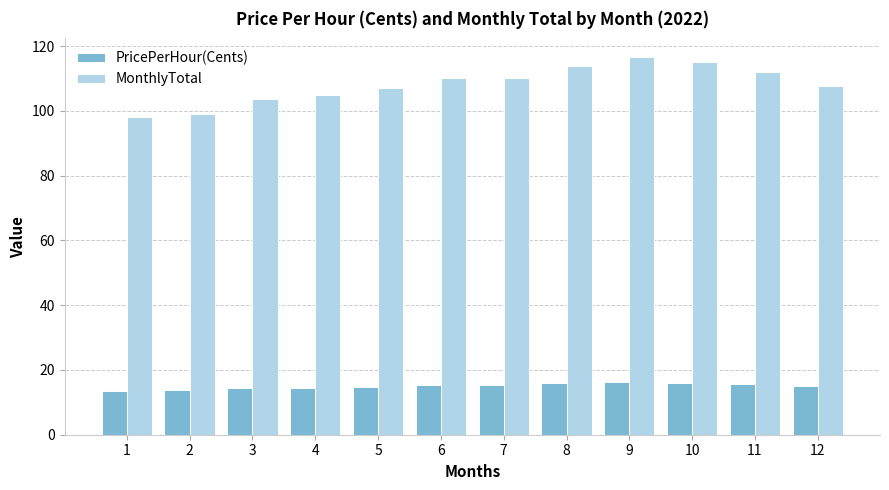

Which series has the largest range (max minus min)?

MonthlyTotal